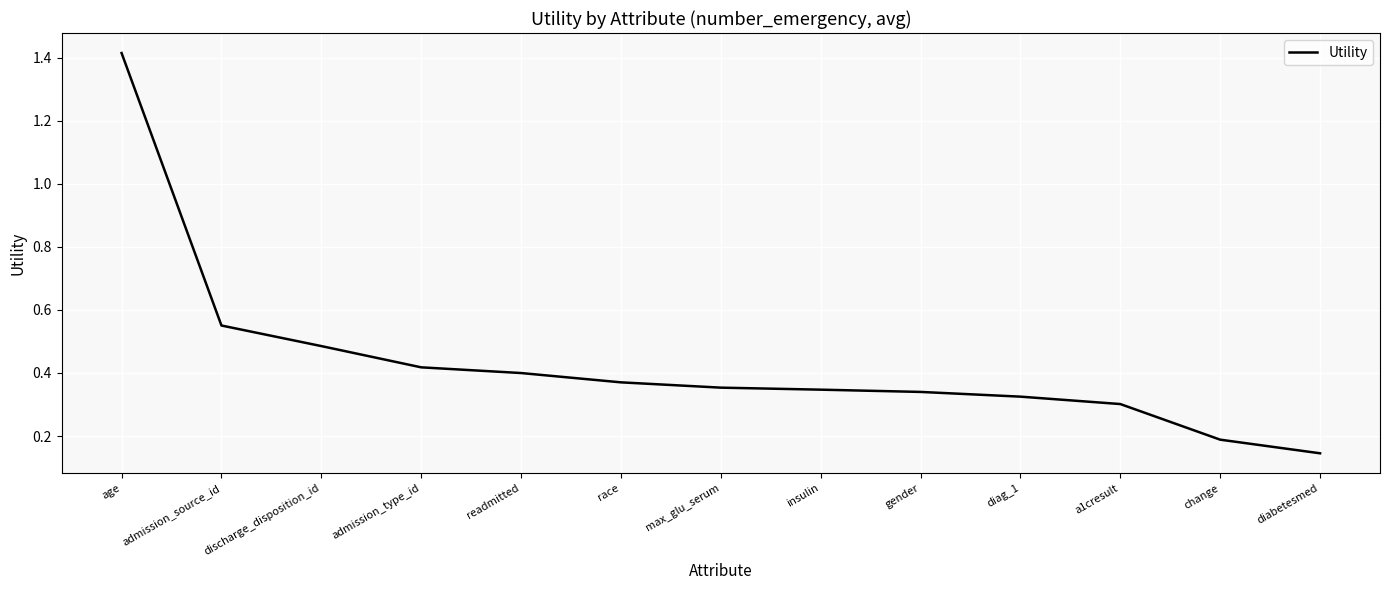

What is the sum of all values?

5.6